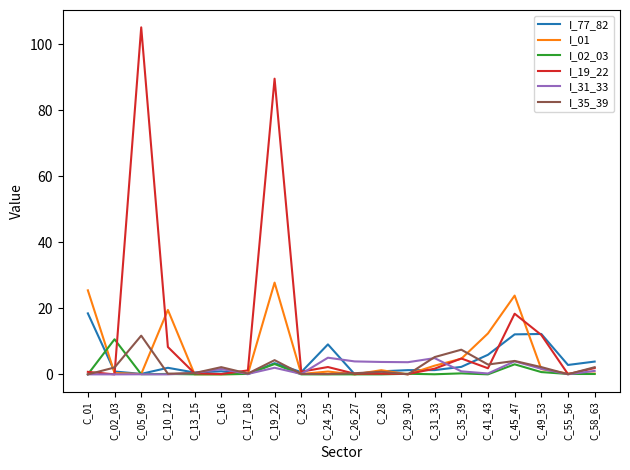

Where is I_77_82 nearest to the value 9?

C_24_25